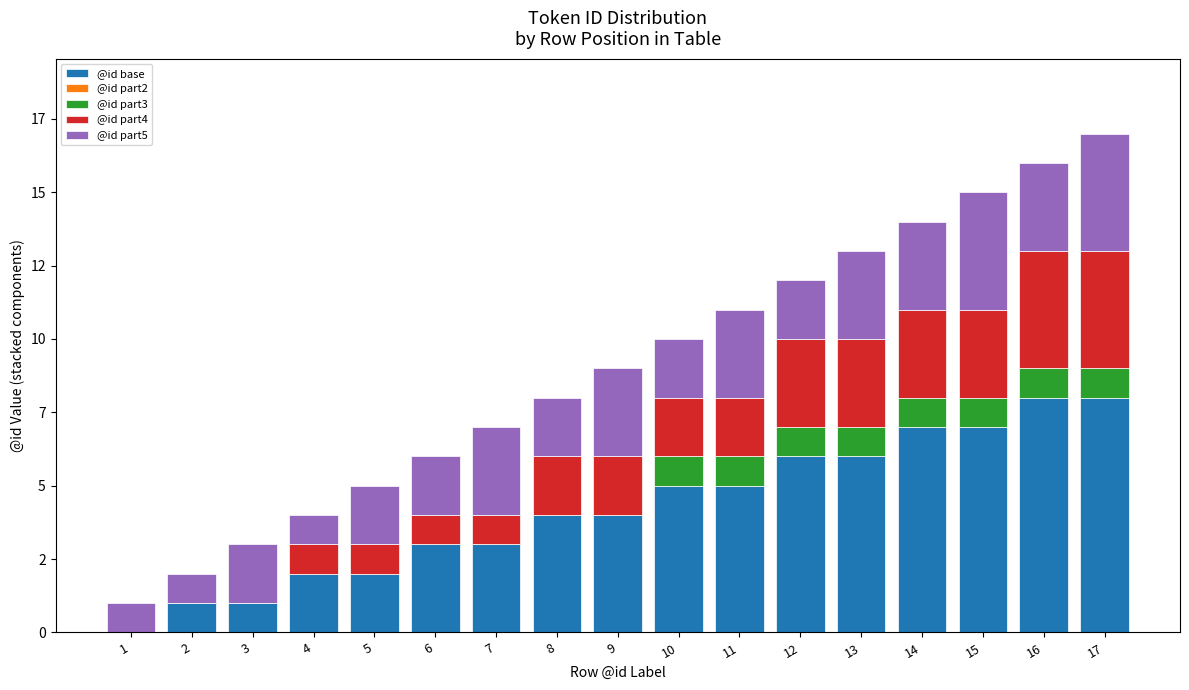

Which has a higher value, 15 or 7?

15